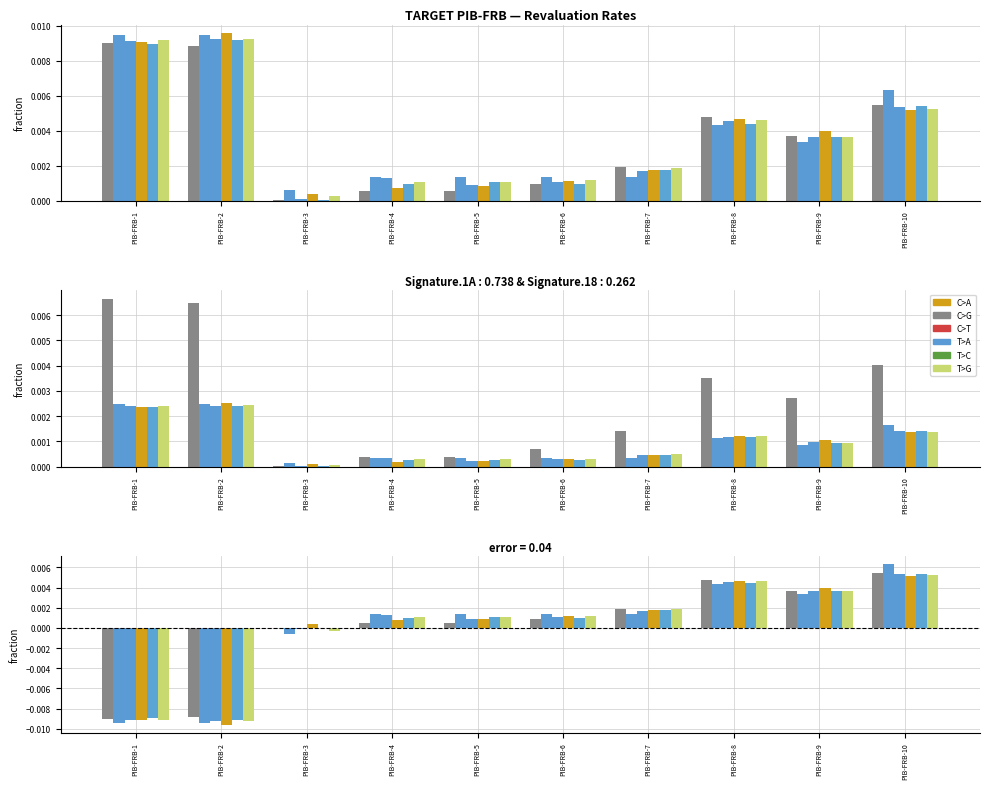

True or false: BMA has a value of 0.0 at PIB-FRB-9.

False